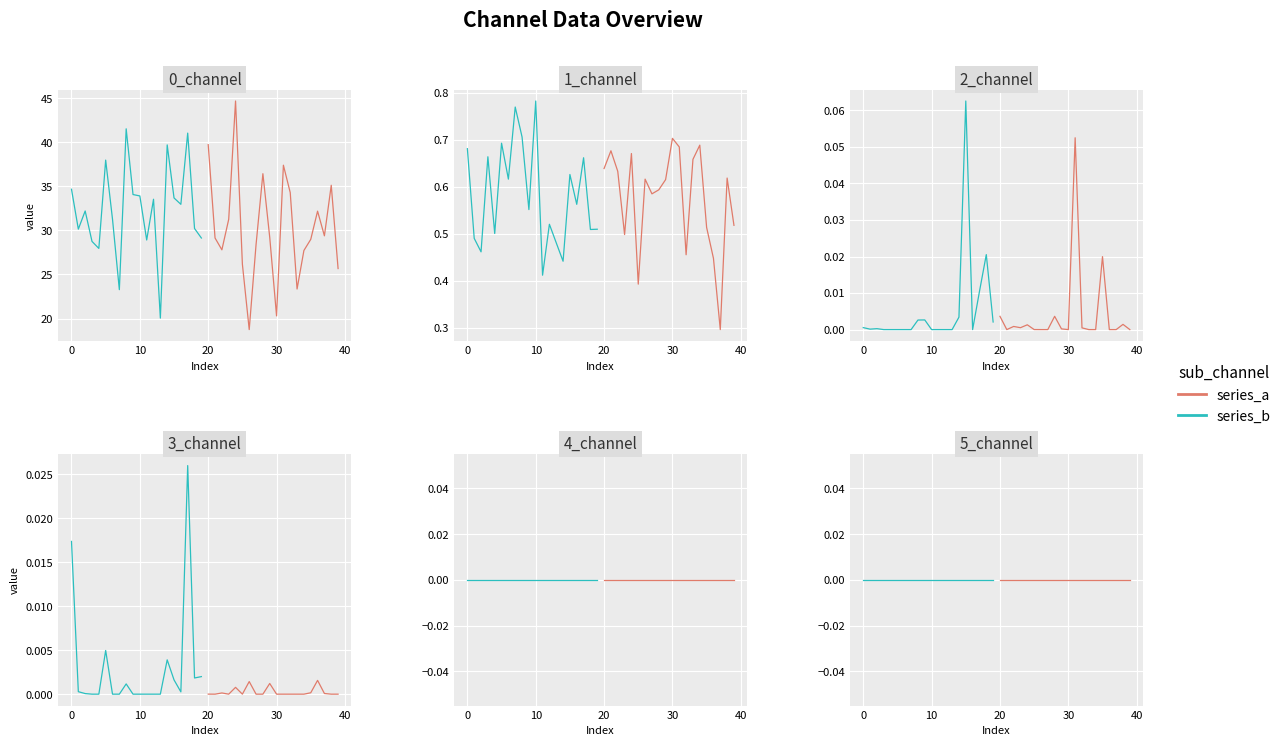

True or false: 0_channel and 5_channel intersect in this chart.

False